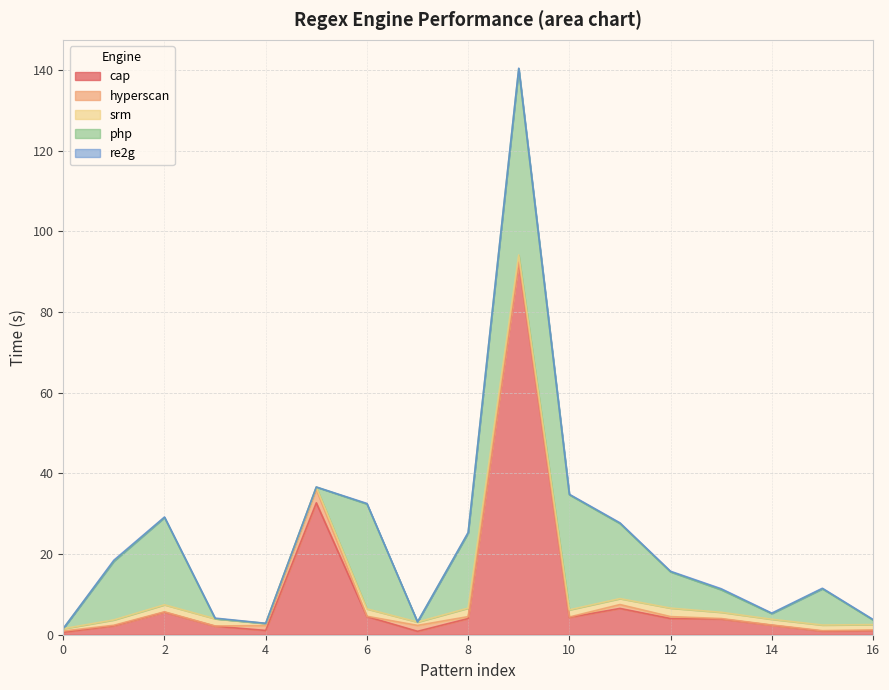

At which category does re2g reach its first local valley?

2